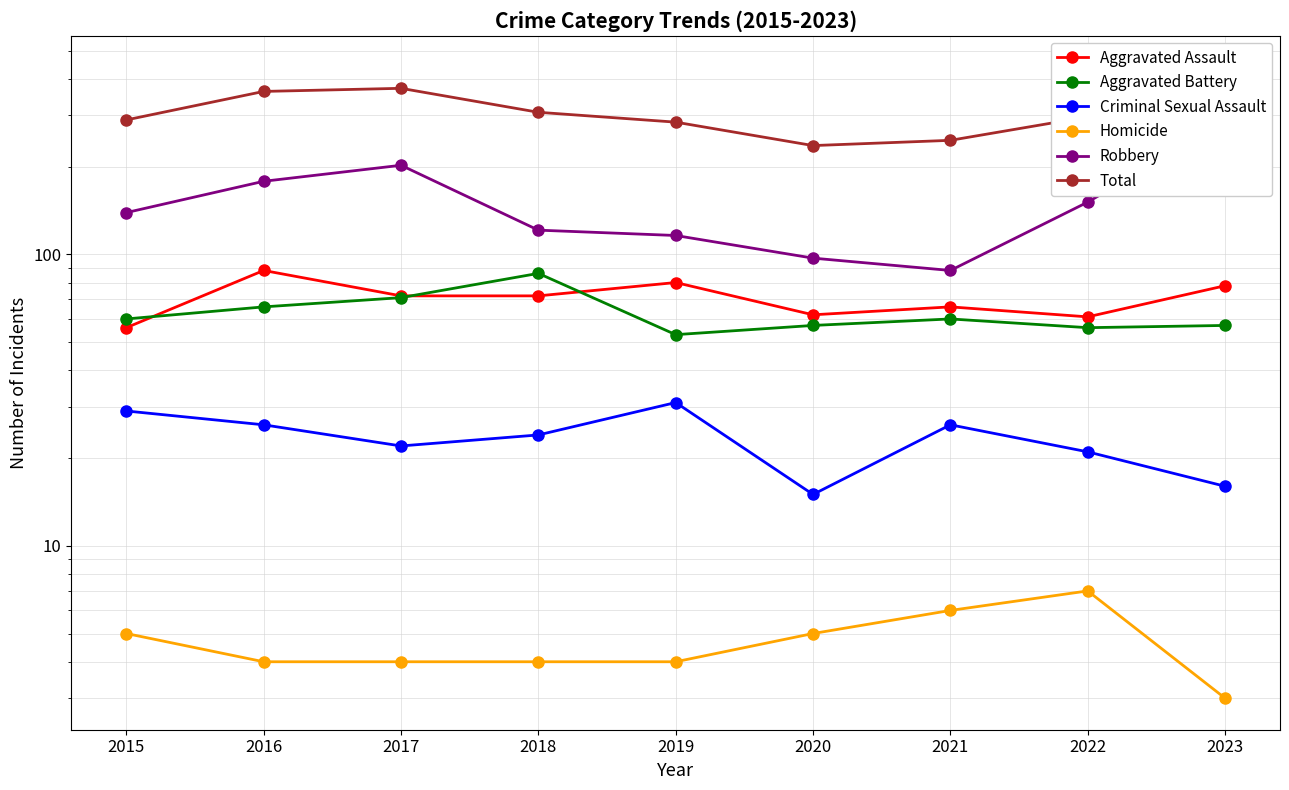

How many values in the Homicide series are below 4?

1